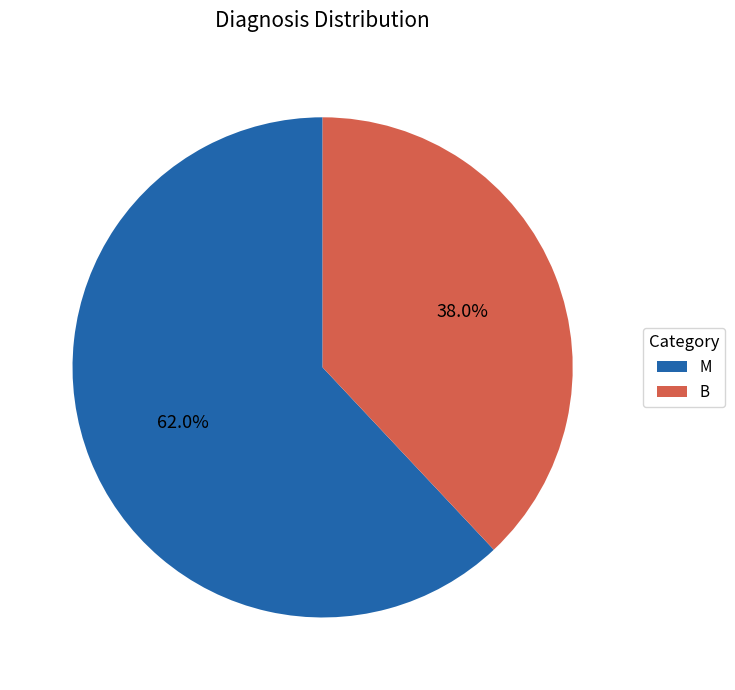

How many segments does this pie chart have?

2